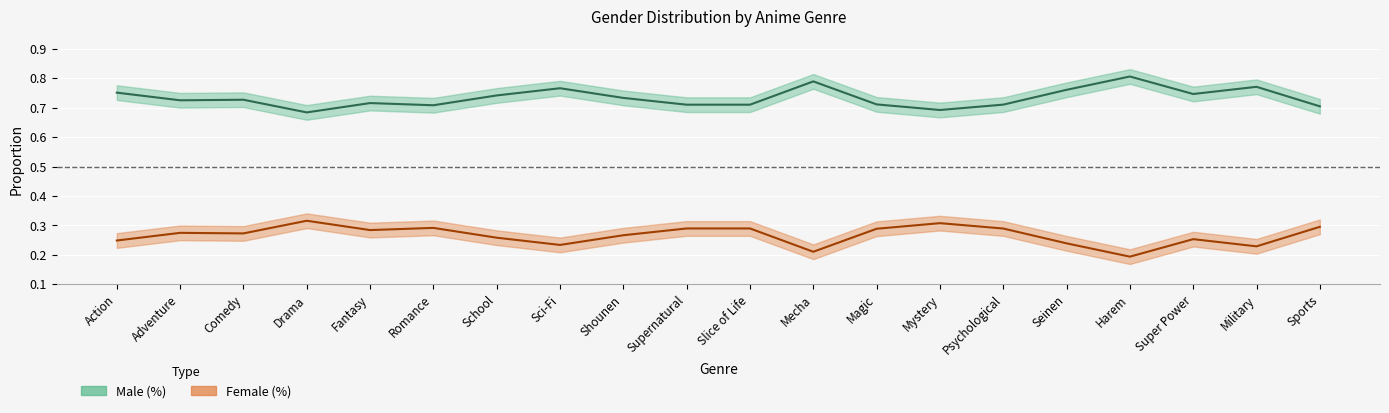

True or false: Male (%) and Female (%) cross at least once.

False